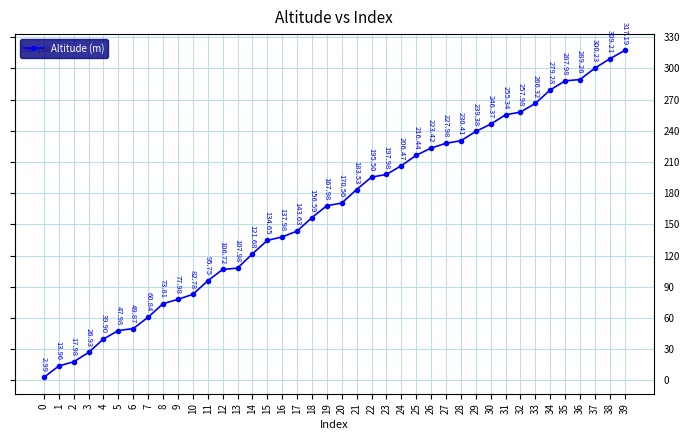

What is the smallest value displayed?

3.0